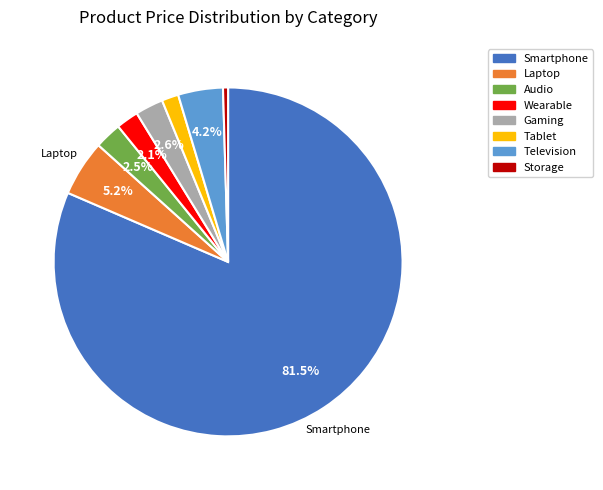

Count the number of slices in the pie.

8